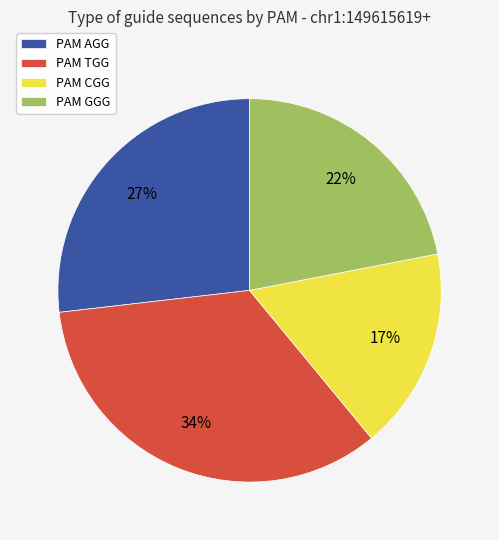

Which category has the biggest portion of the pie?

PAM TGG